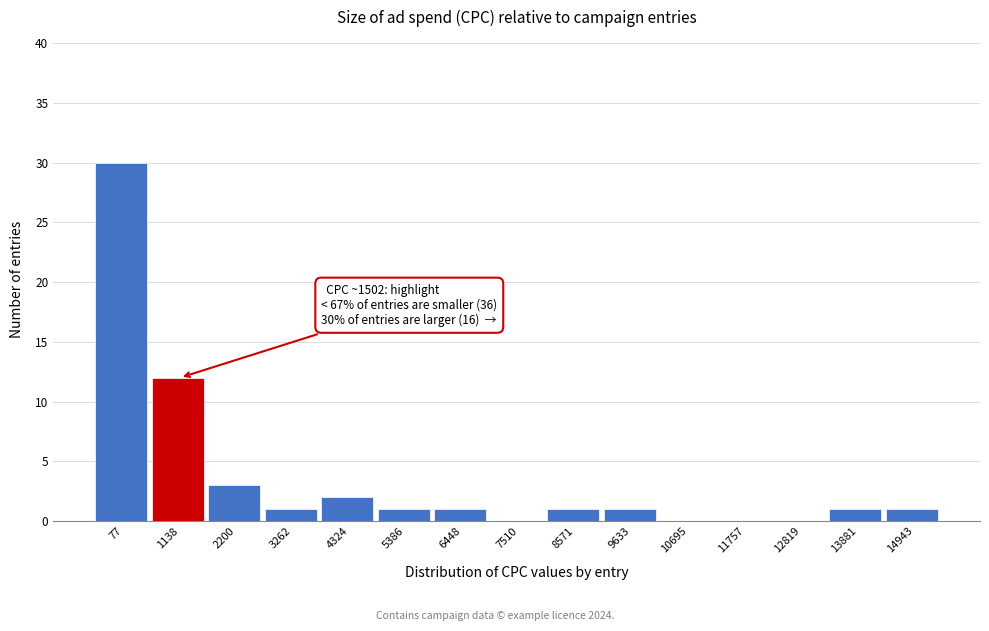

Reading left to right, extract all data points from this chart.

77=30	1138=12	2200=3	3262=1	4324=2	5386=1	6448=1	7510=0	8571=1	9633=1	10695=0	11757=0	12819=0	13881=1	14943=1